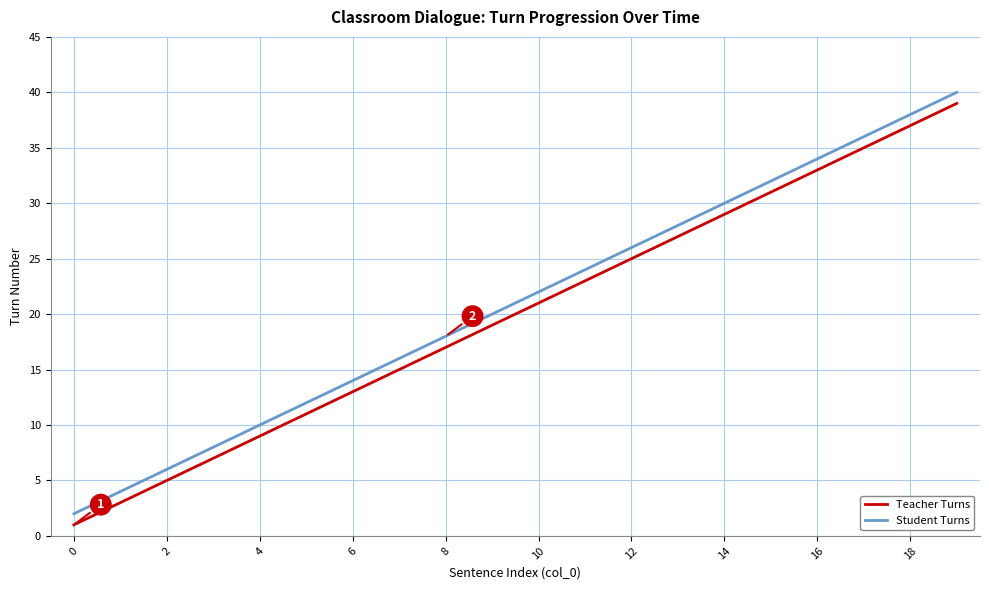

True or false: Teacher Turns and Student Turns cross at least once.

False